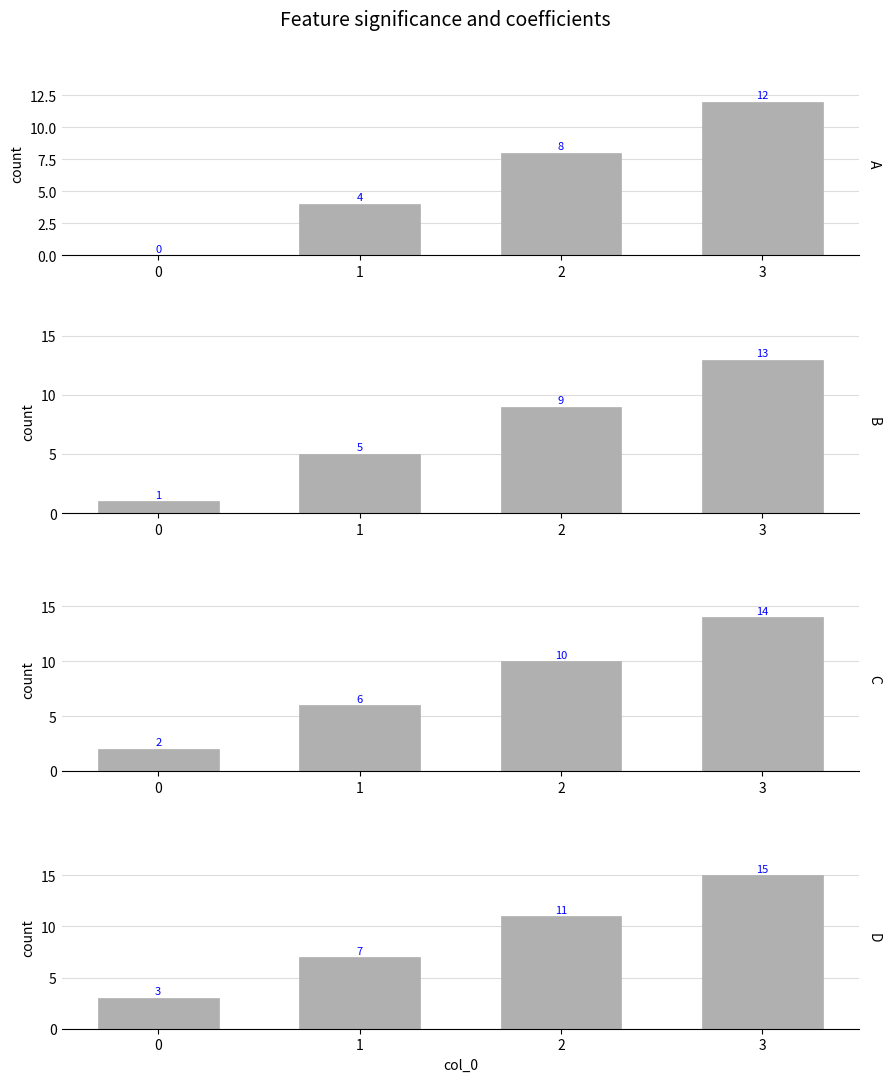

Is it true that D equals 3 at 1?

False